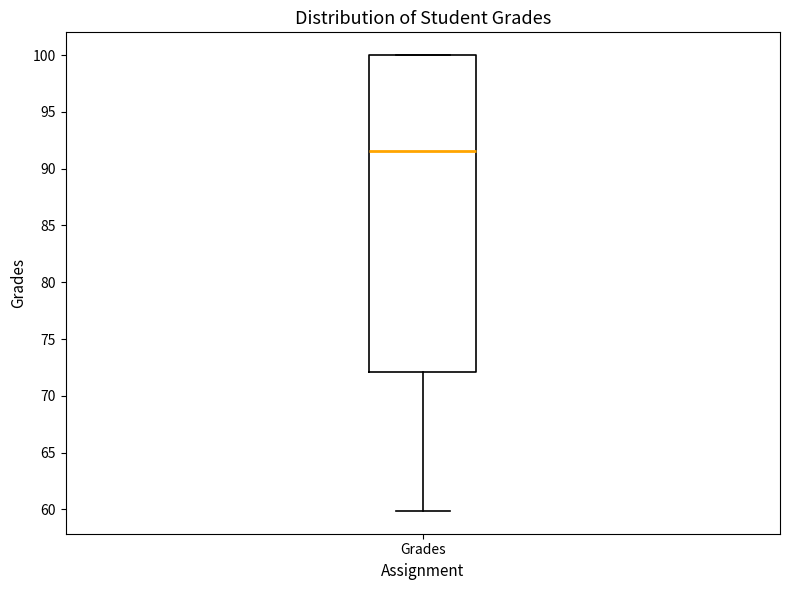

Read this box plot against the y-axis: the position of the median line, the range covered by the box, and the ends of both whiskers. The values are not printed on the chart, so give them approximately, as read against the axis.

median 91.5, box 72.0 to 100.0, whiskers 60.0 to 100.0